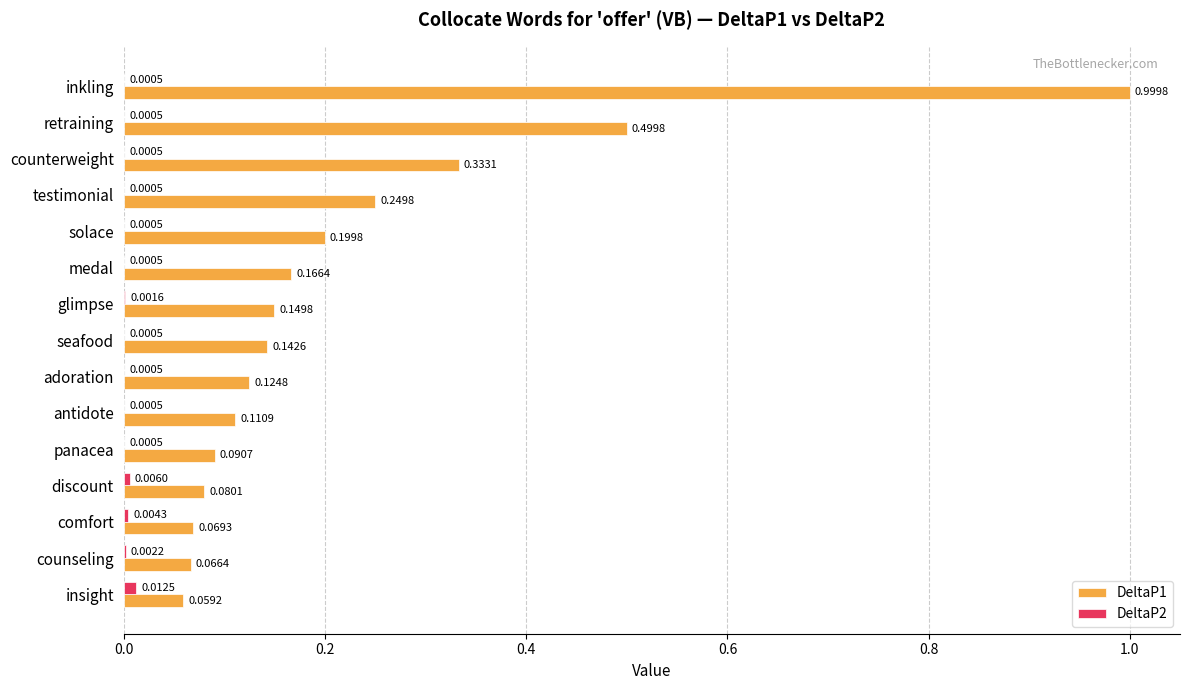

What is the sum of the DeltaP1 values at medal and inkling?

1.2